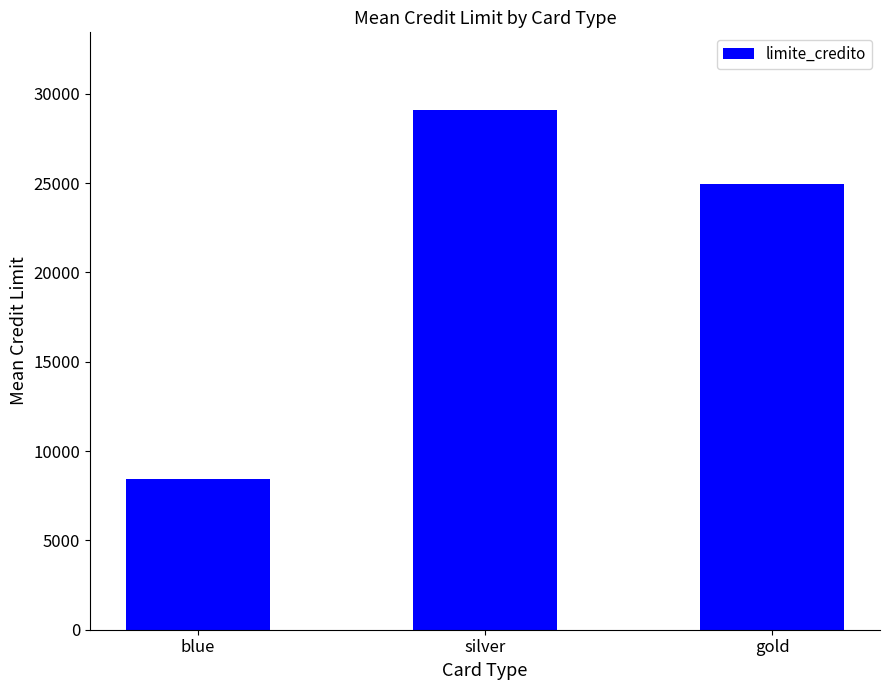

What is the smallest value displayed?

8418.8